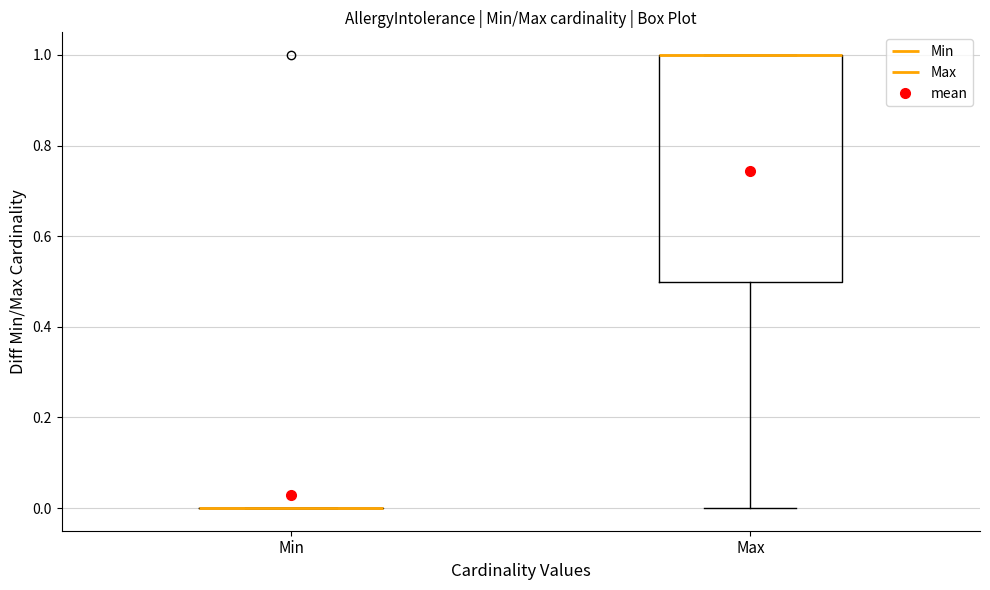

Reading left to right, transcribe this box plot: for each box, give where its median line is, the range the box spans, and where its two whiskers end, as read against the y-axis. The values are not printed on the chart, so give them approximately, as read against the axis.

Min: box collapsed to a line at 0.0, whiskers 0.0 to 0.0
Max: median 1.0 (drawn on the box's upper edge), box 0.5 to 1.0, whiskers 0.0 to 1.0